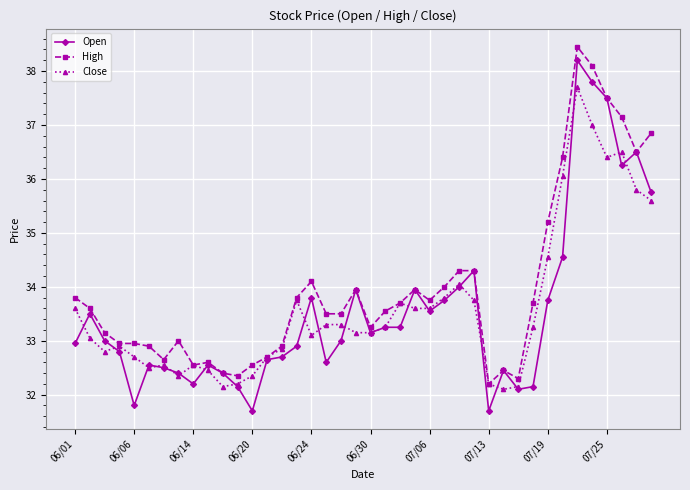

Which series has the widest spread of values?

Open